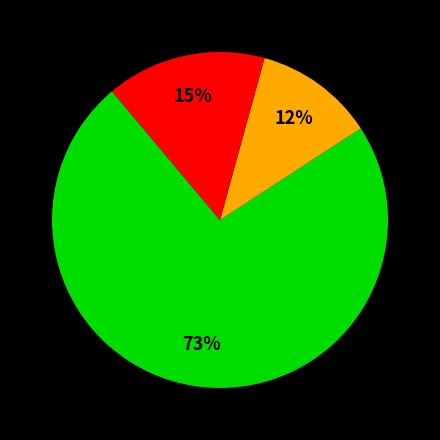

To the nearest percent, what is the average slice percentage?

33%